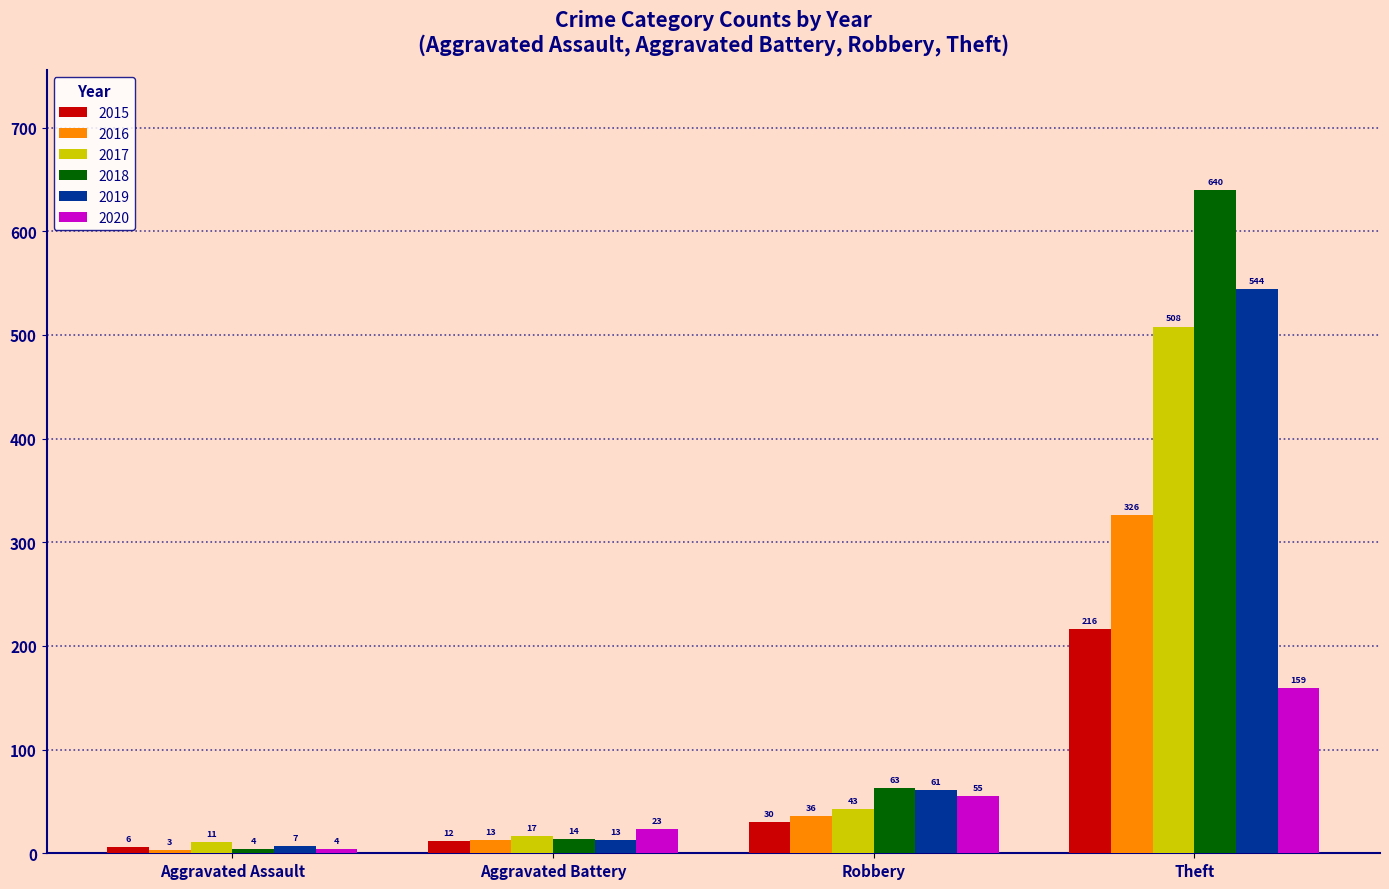

Rank the series by their maximum value, from highest to lowest.

2018, 2019, 2017, 2016, 2015, 2020